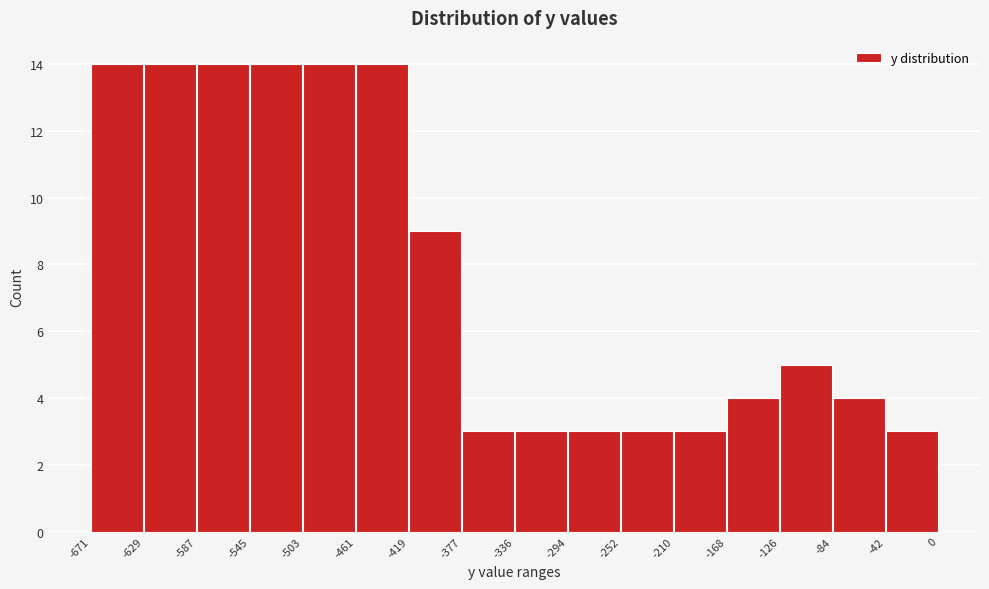

Reading left to right, transcribe this chart: for each bar, give the range it covers on the x-axis and its height. The values are not printed on the chart, so give them approximately, as read against the axis.

-671 to -629: 14
-629 to -587: 14
-587 to -545: 14
-545 to -503: 14
-503 to -461: 14
-461 to -419: 14
-419 to -377: 9
-377 to -336: 3
-336 to -294: 3
-294 to -252: 3
-252 to -210: 3
-210 to -168: 3
-168 to -126: 4
-126 to -84: 5
-84 to -42: 4
-42 to 0: 3